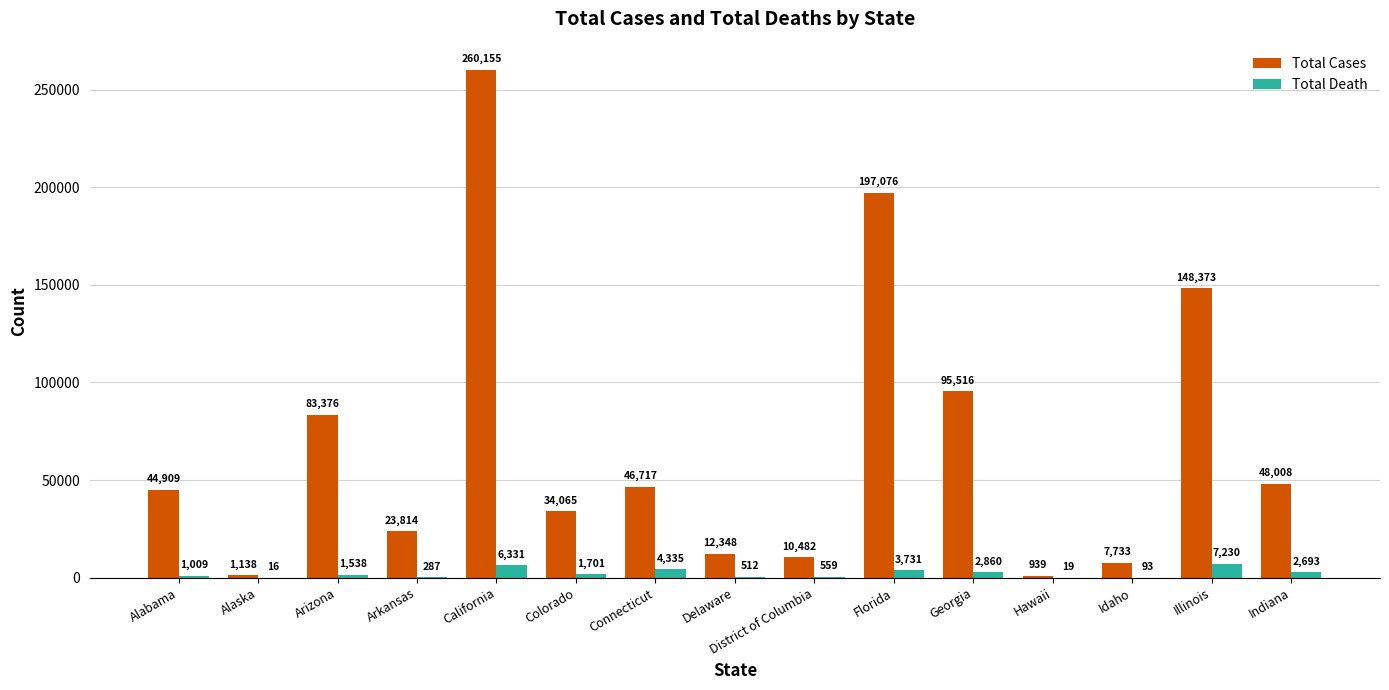

What is the sum of all Total Cases values?

1014649